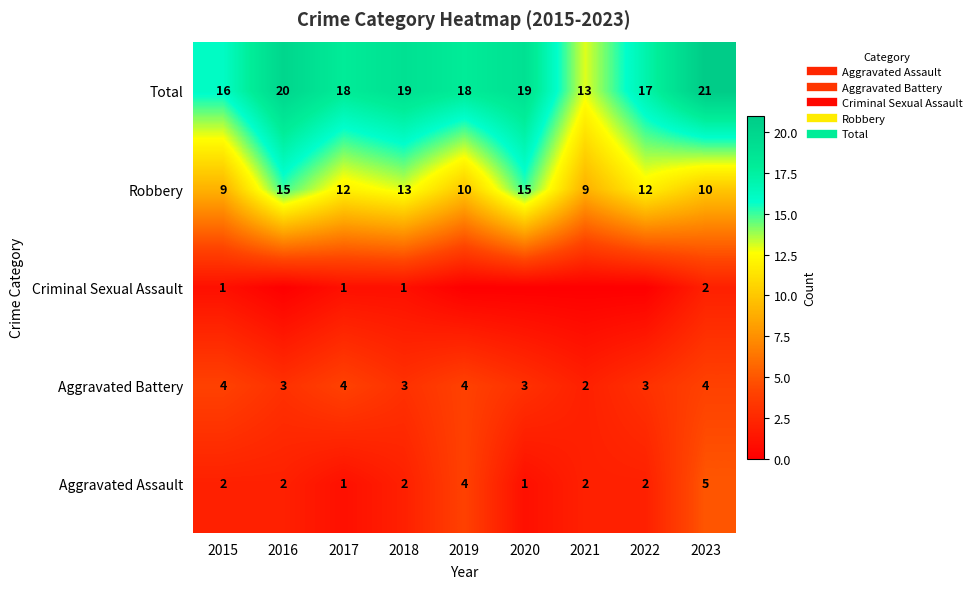

What is the minimum value for Robbery?

9